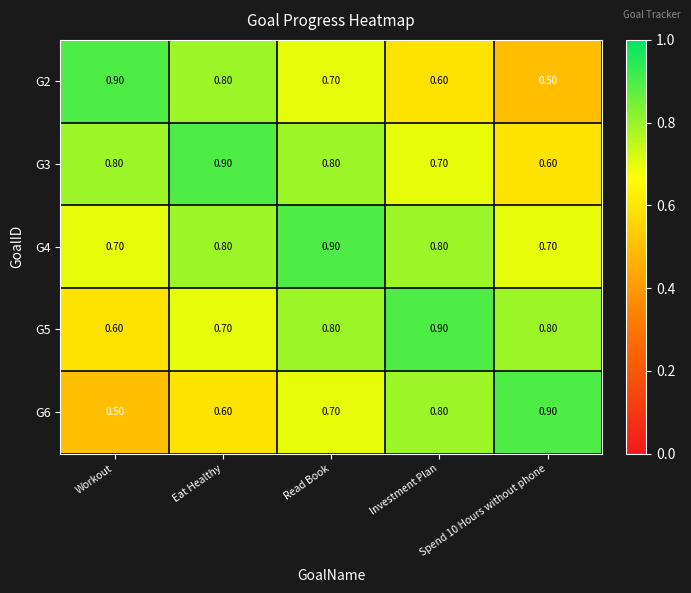

What is the difference between the second highest and minimum values in the G6 series?

0.3